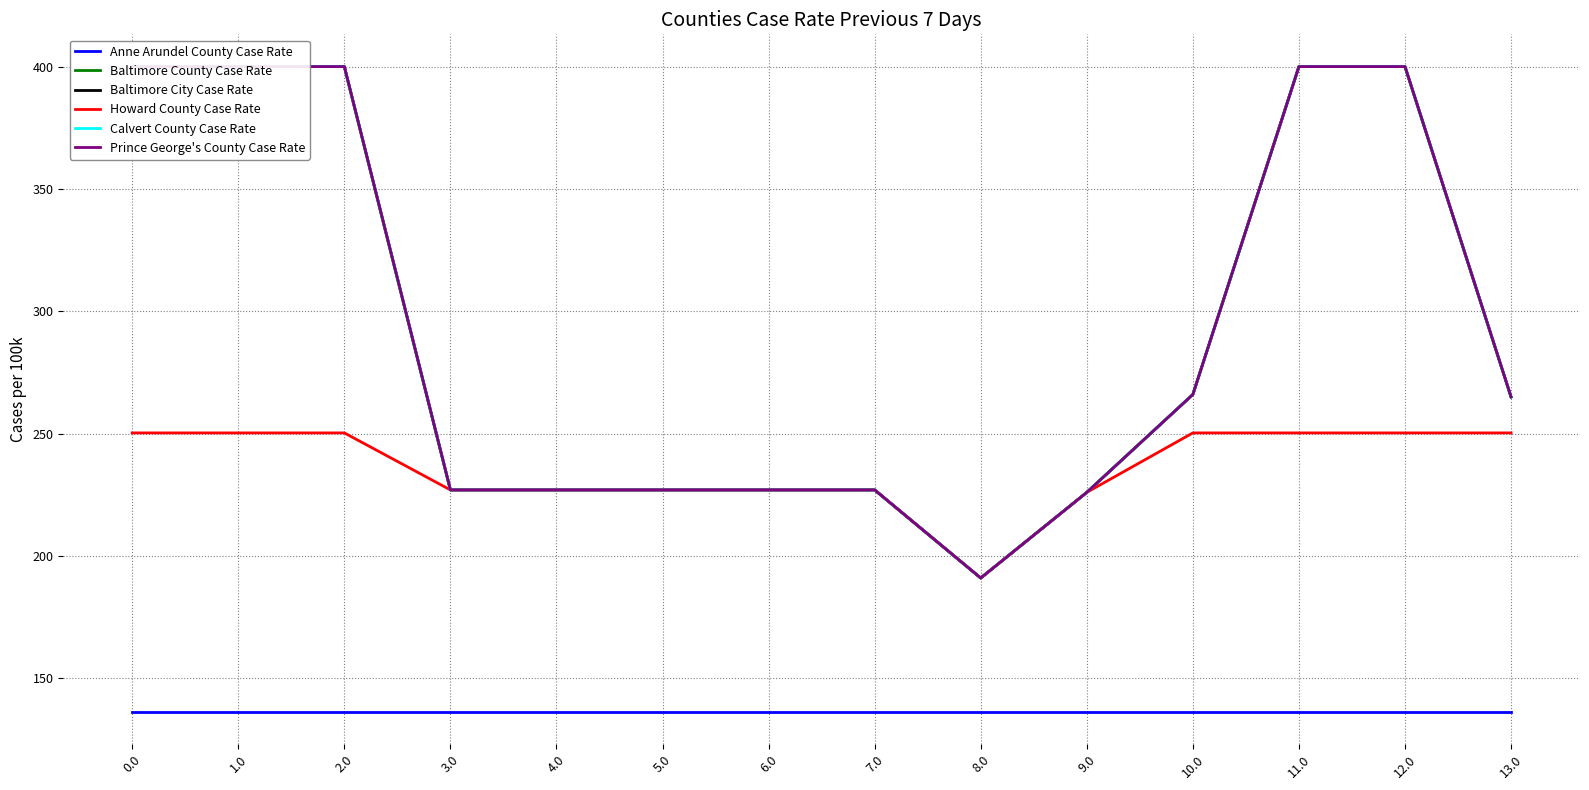

Rank the categories by Anne Arundel County Case Rate value from highest to lowest.

0.0, 1.0, 2.0, 3.0, 4.0, 5.0, 6.0, 7.0, 8.0, 9.0, 10.0, 11.0, 12.0, 13.0